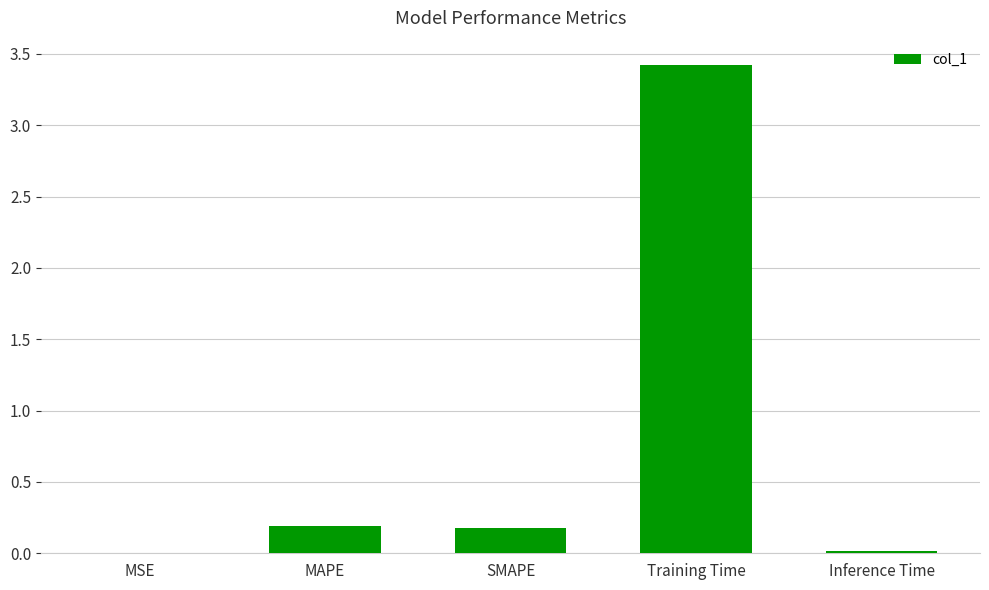

What is the approximate value at MAPE?

0.2